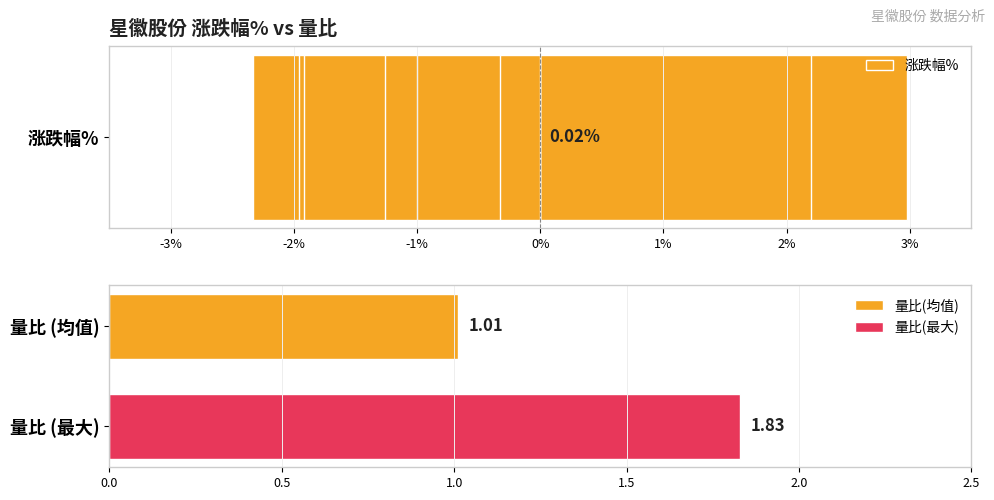

How many negative values are there?

7